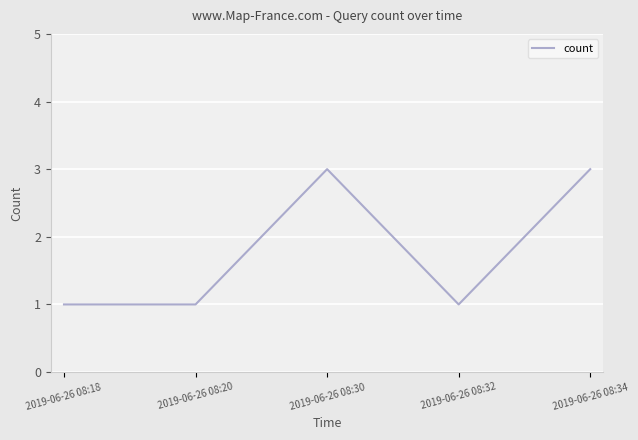

Count the number of categories in the chart.

5